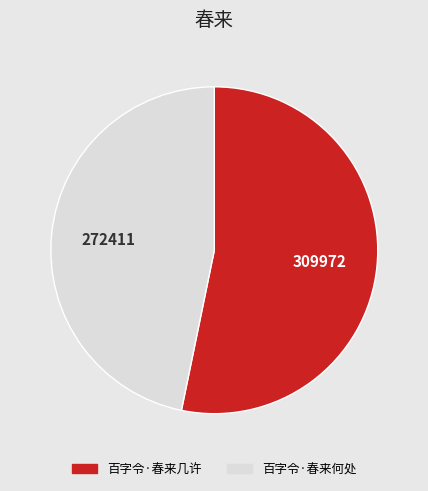

What is the smallest slice in the pie chart?

百字令·春来何处